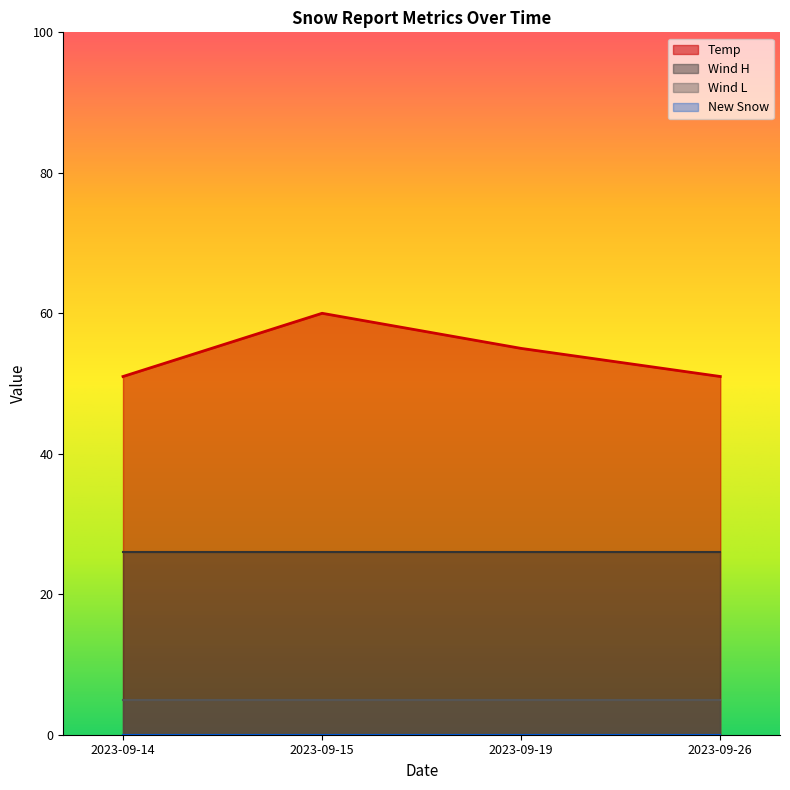

Is it true that Temp equals 34 at 2023-09-15?

False